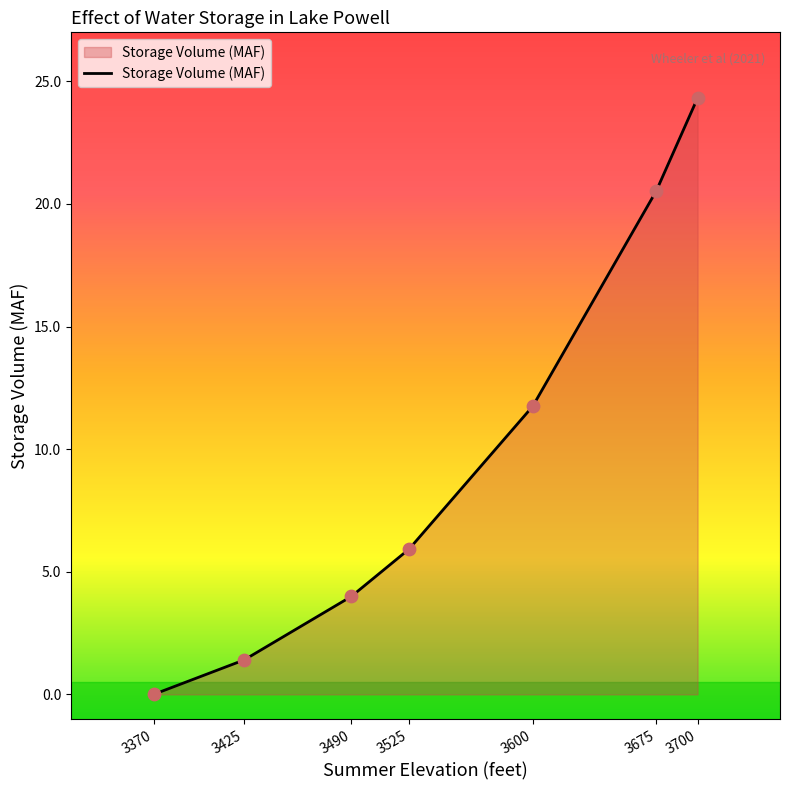

Between 3490 and 3600, which is larger?

3600